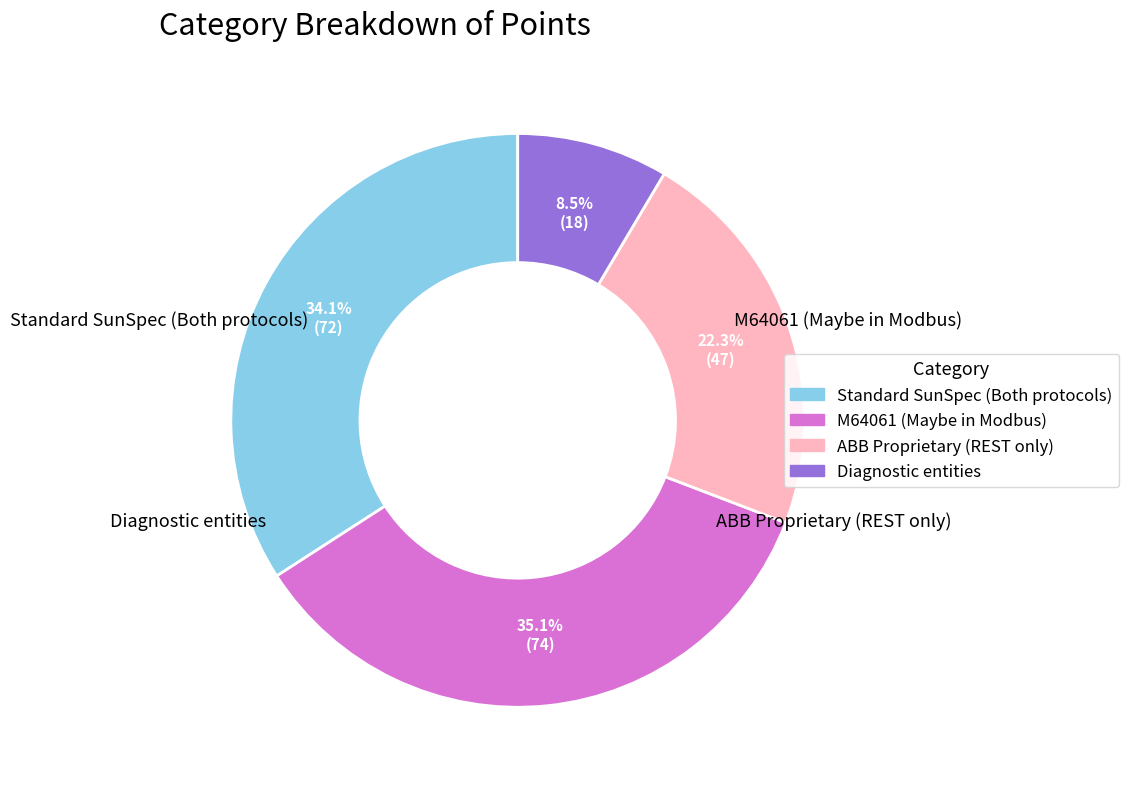

How much of the chart is everything except ABB Proprietary (REST only)?

77.7%